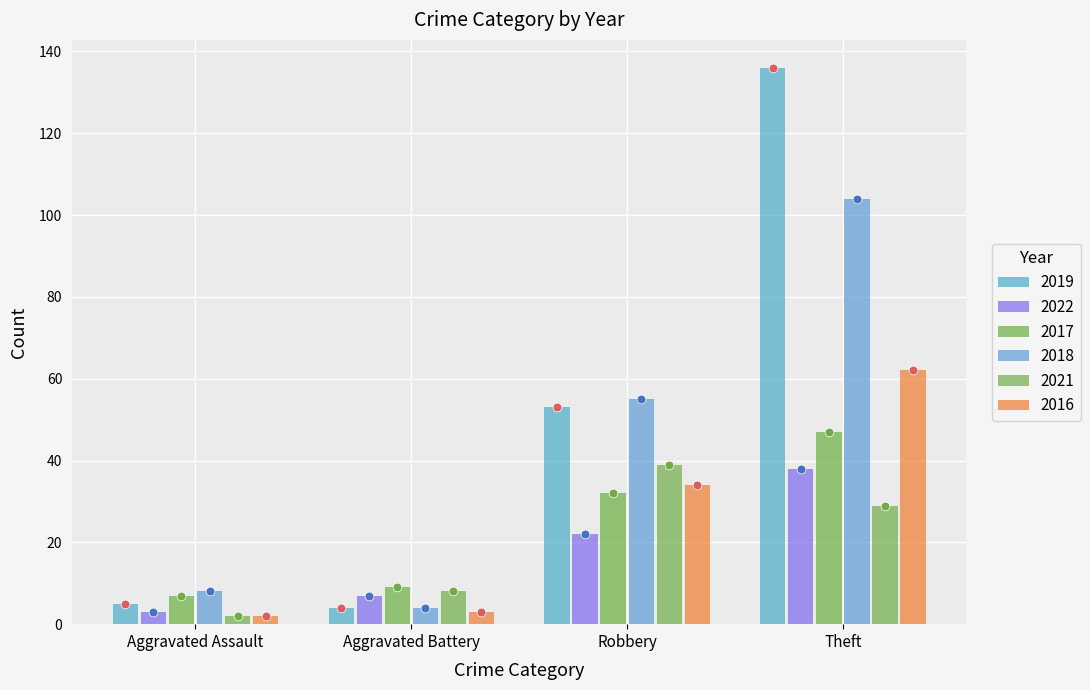

At which category is the sum across all series the highest?

Theft